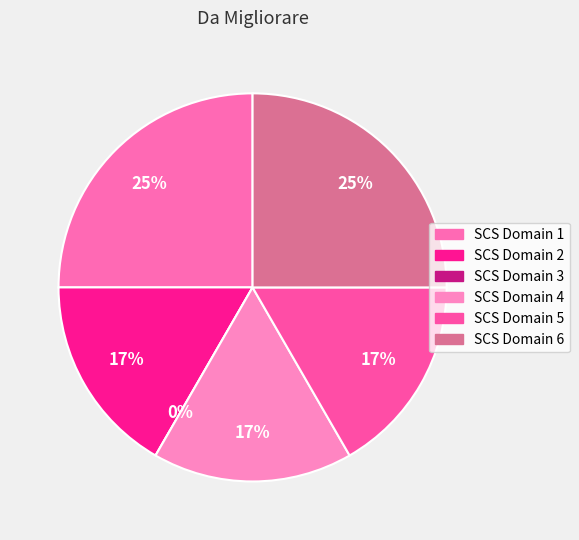

To the nearest percent, what is the difference between the largest and smallest slice percentages?

25%